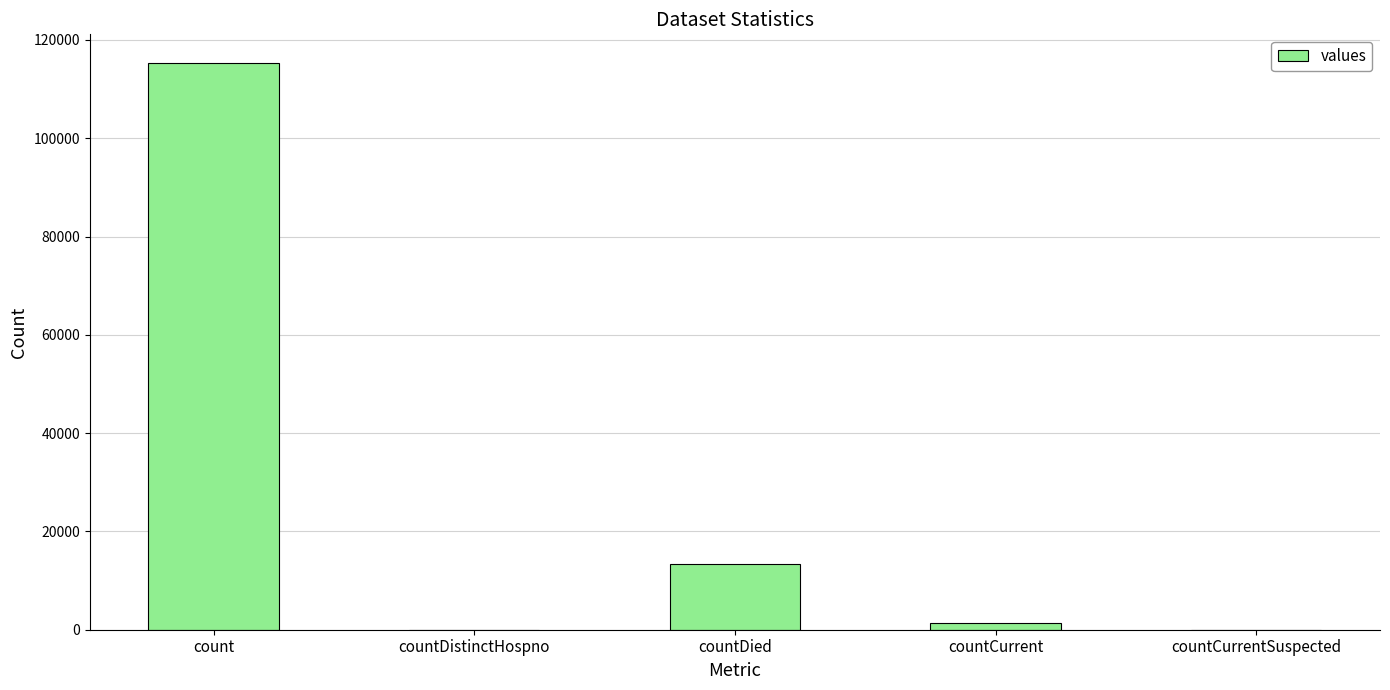

The chart shows a value of 169448 at count. True or false?

False